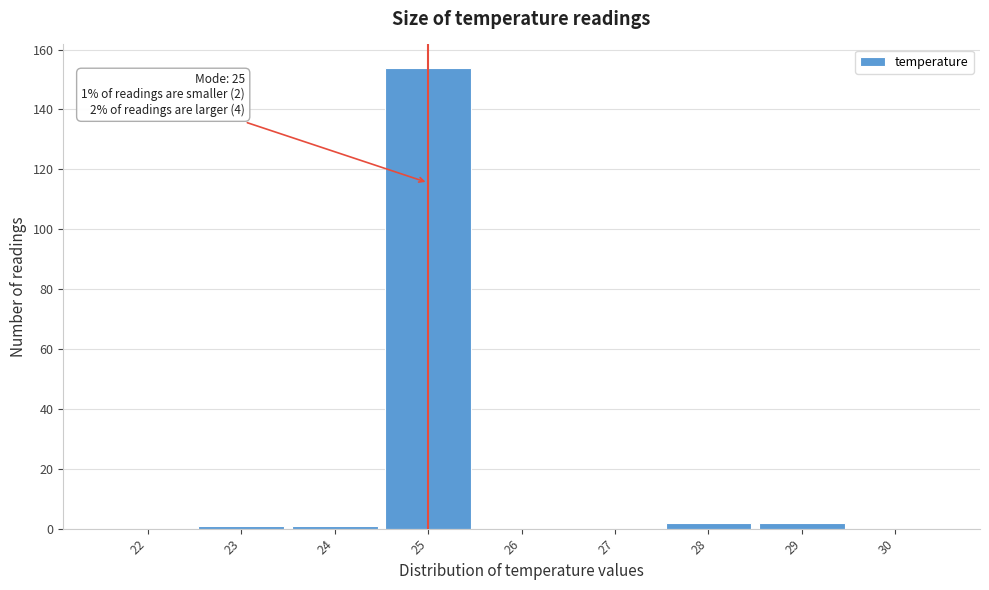

Reading left to right, extract all data points from this chart.

22=0	23=1	24=1	25=154	26=0	27=0	28=2	29=2	30=0